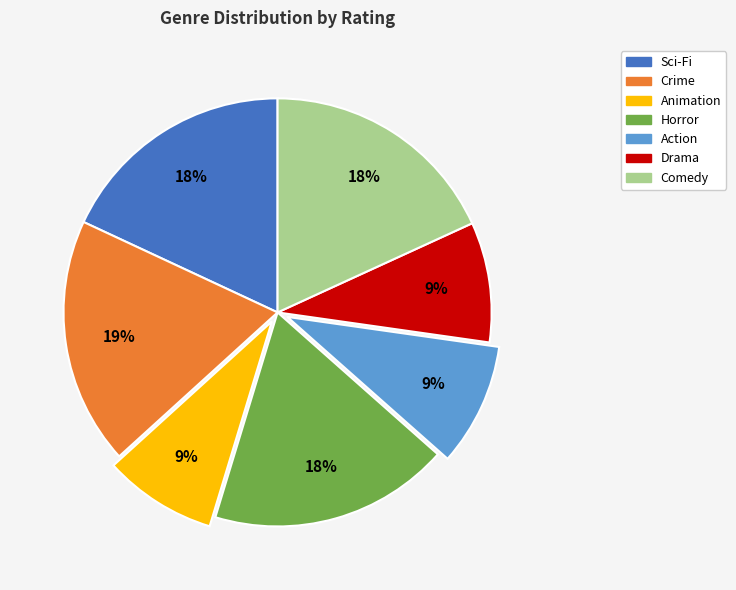

Count the number of slices in the pie.

7